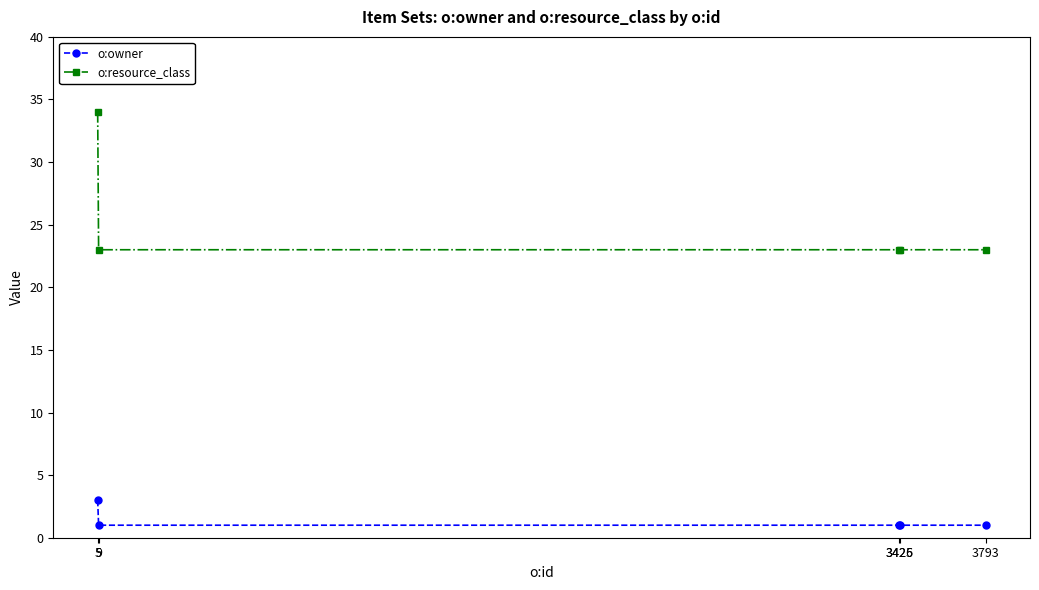

True or false: o:owner has more than 2 interior local peaks.

False